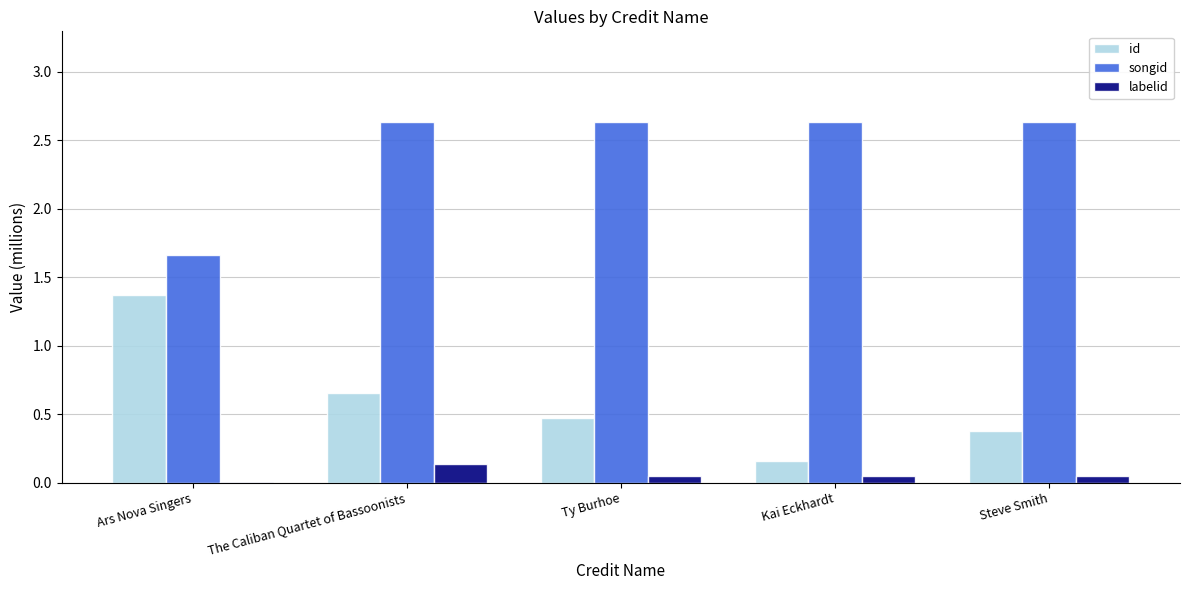

True or false: id has a value of 1.4 at Ars Nova Singers.

True